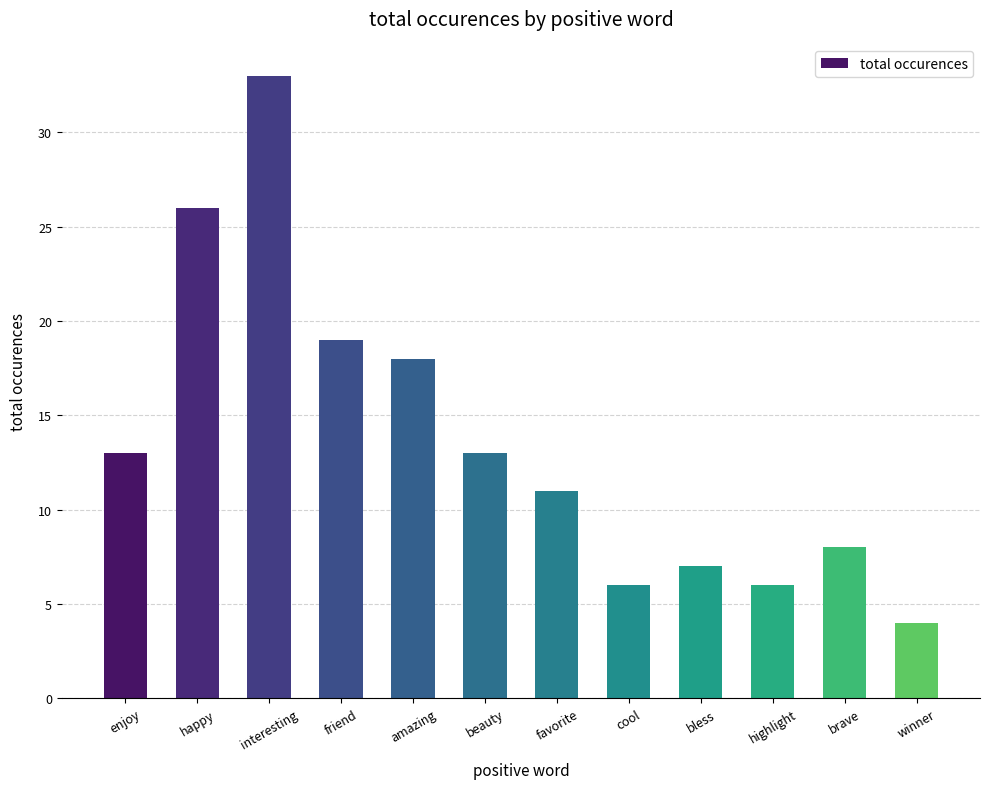

Are the bars horizontal?

No